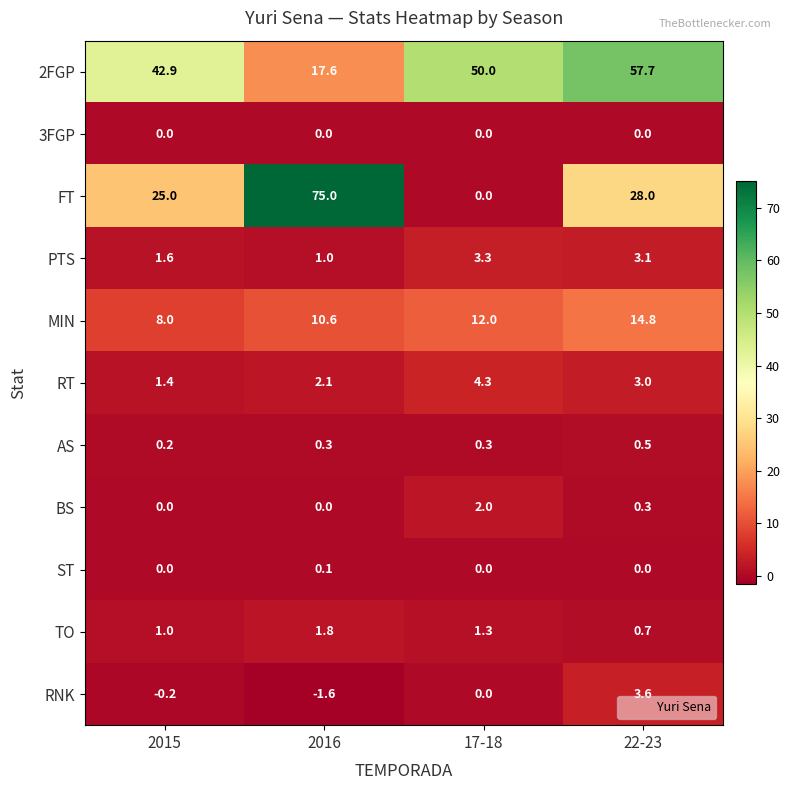

What is the difference between the highest and lowest values at 2016?

76.6